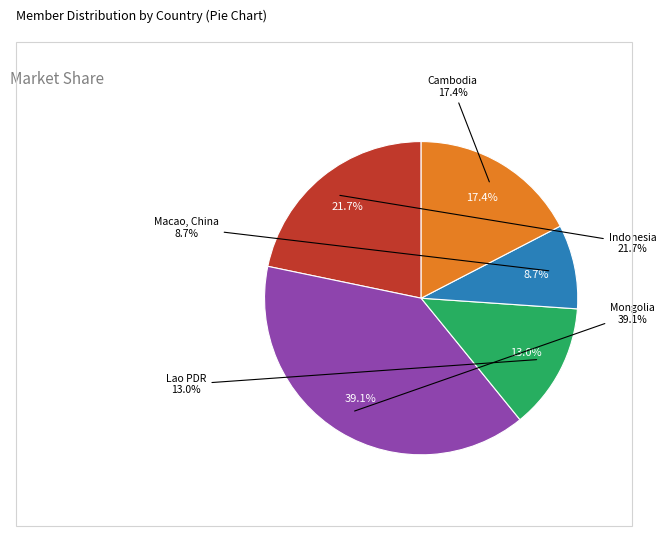

To the nearest percent, what portion does Indonesia represent?

22%